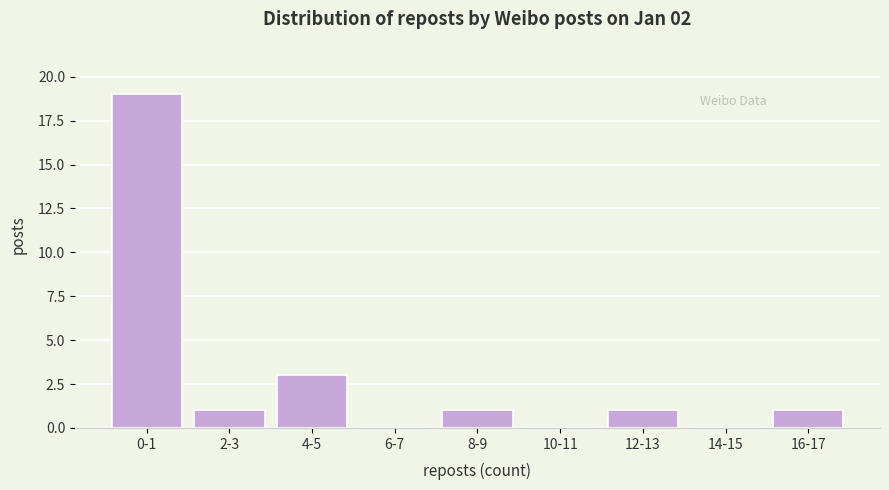

Reading left to right, what are all the values shown in this chart?

0-1=19	2-3=1	4-5=3	6-7=0	8-9=1	10-11=0	12-13=1	14-15=0	16-17=1